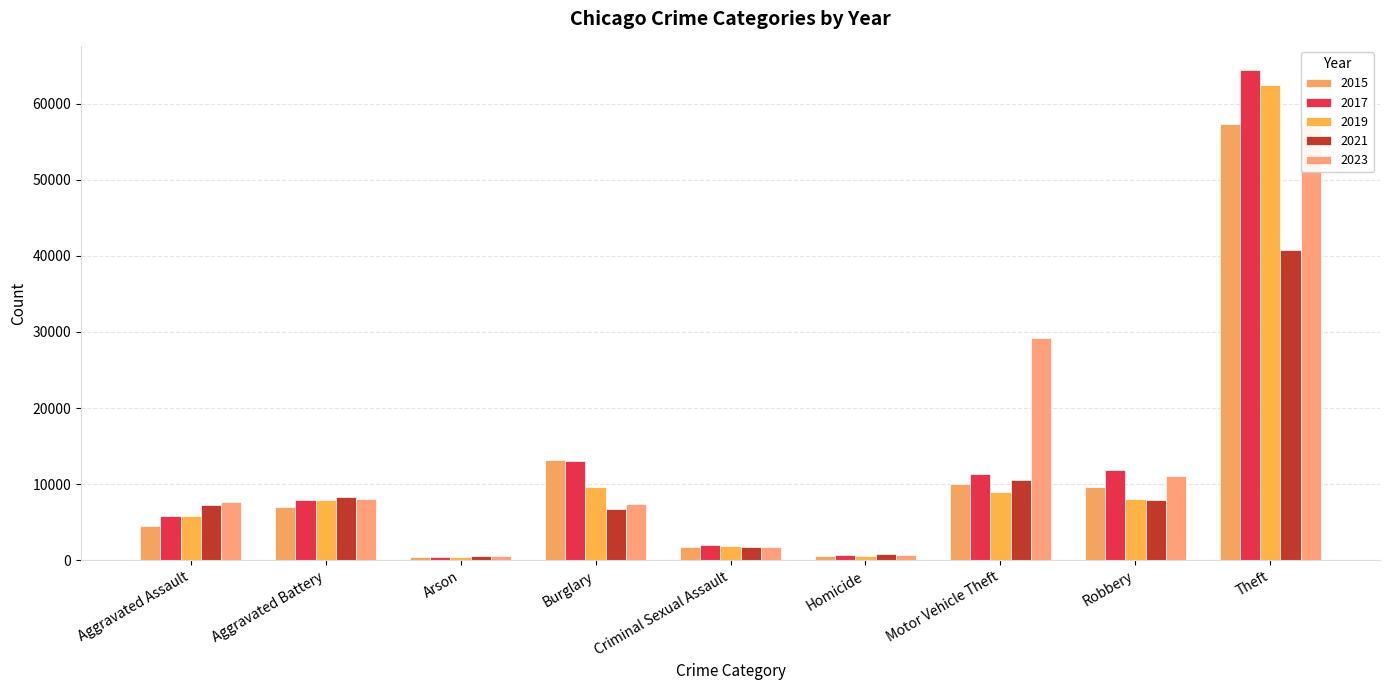

Rank the series at Theft from lowest to highest value.

2021, 2023, 2015, 2019, 2017